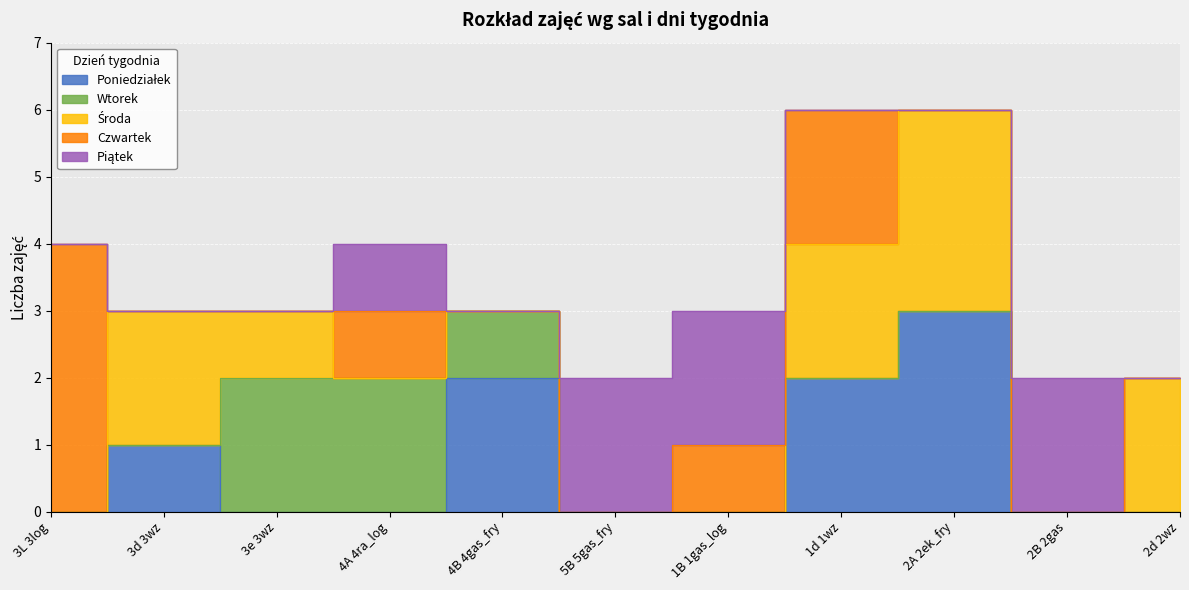

Which series has the largest total across all categories?

Środa